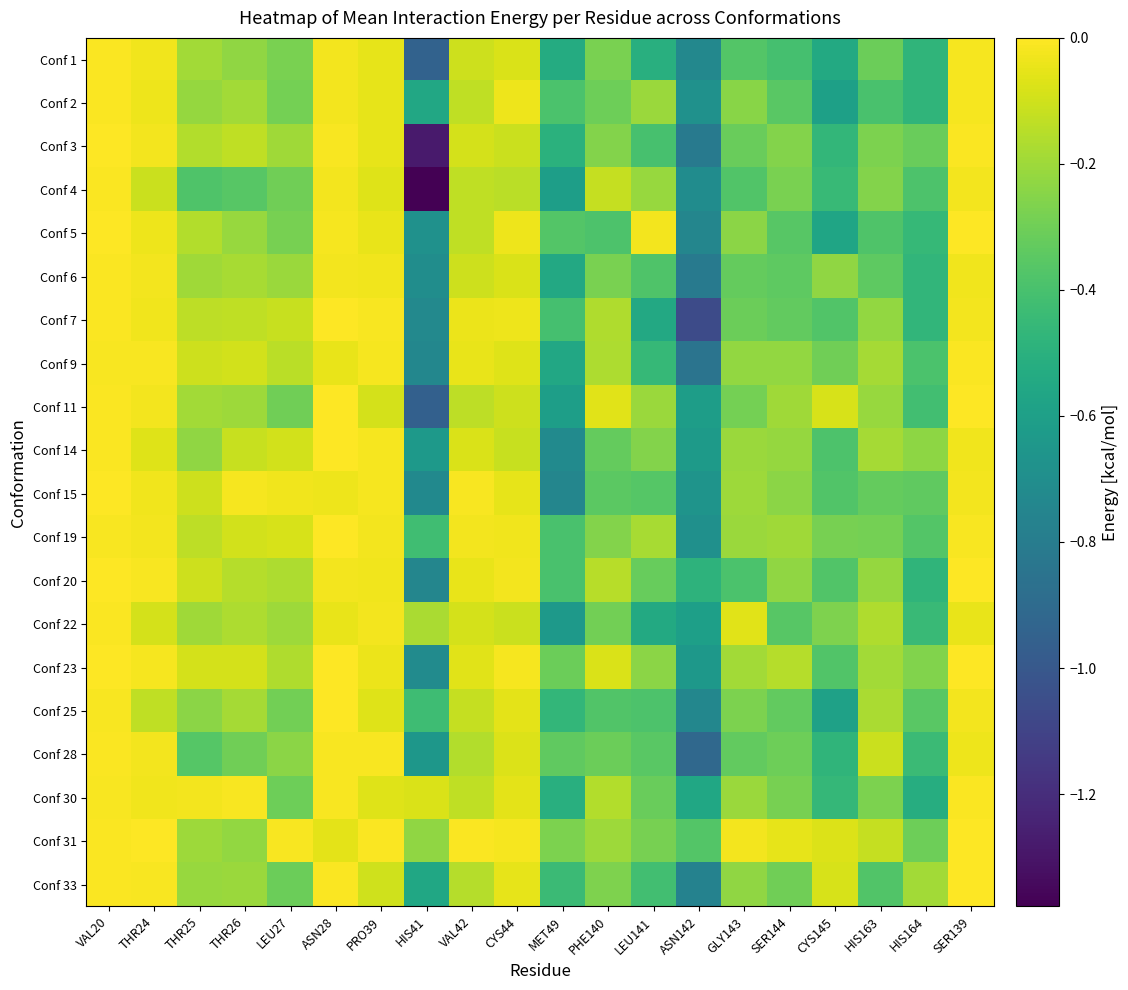

At which category is the sum across all series the highest?

VAL20